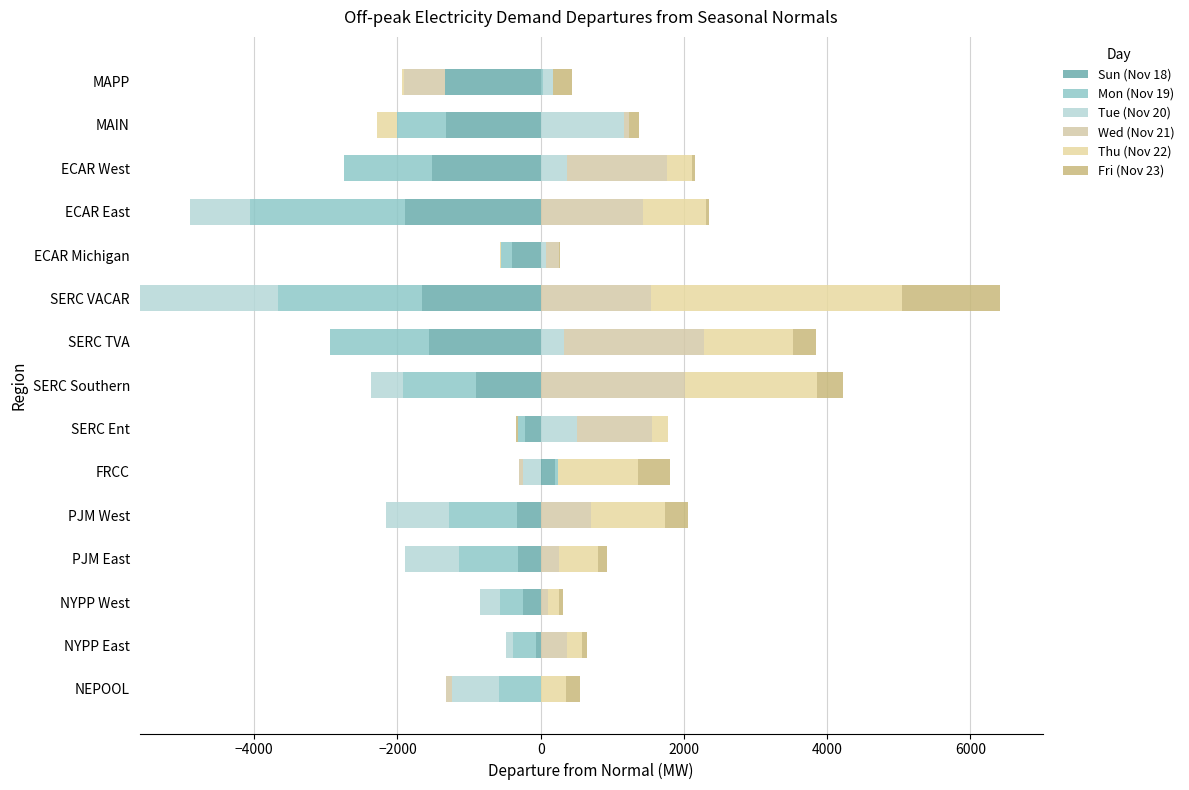

The value of Mon (Nov 19) at NYPP West is -21.8. True or false?

False